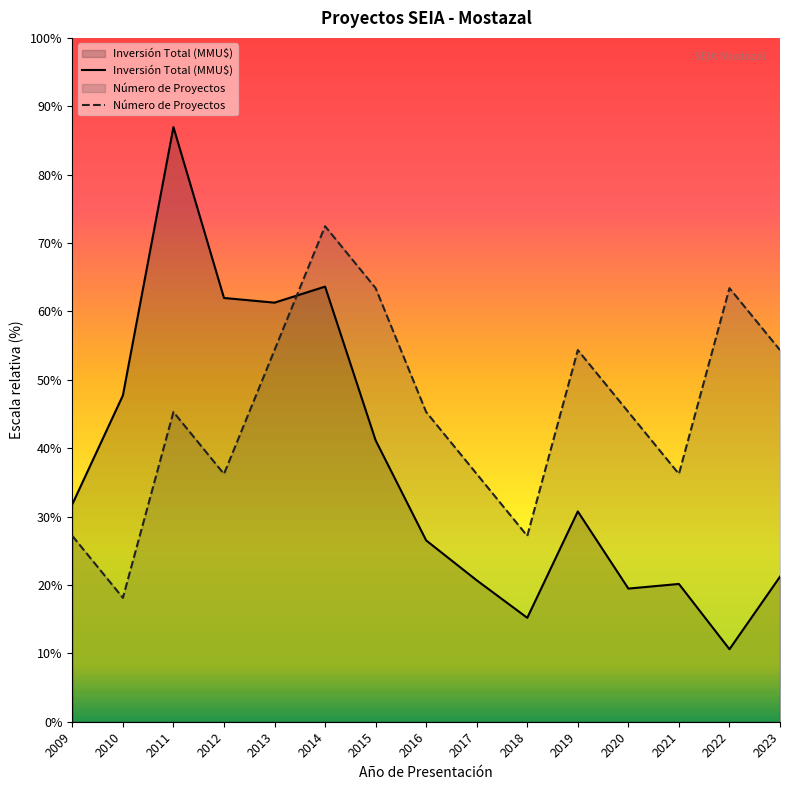

Which series ends up on top after the final intersection of Inversión Total (MMU$) and Número de Proyectos?

Número de Proyectos